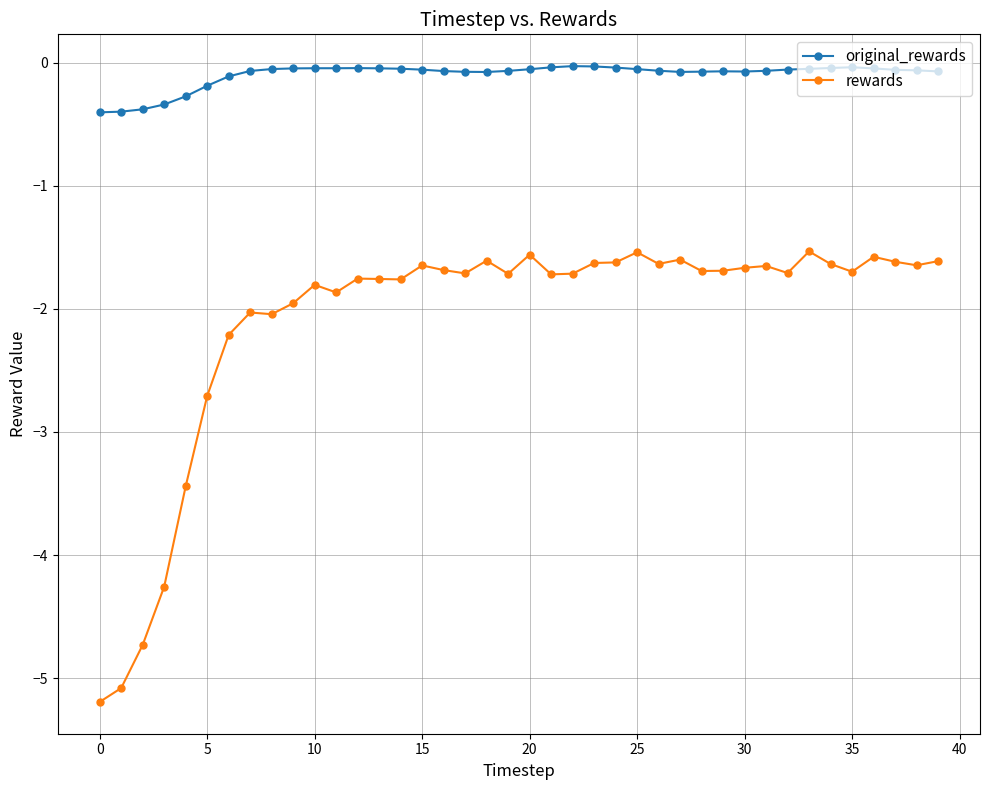

What is the value of the original_rewards point at the 29th from the left?

-0.1